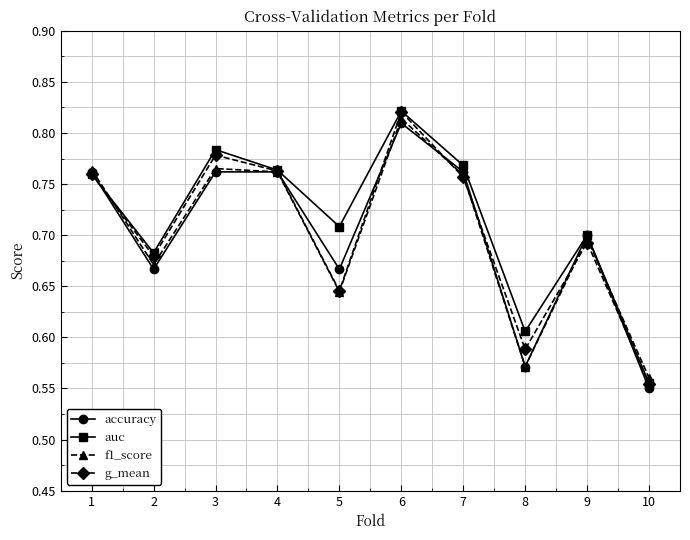

The f1_score series shows 1.2 at 9. True or false?

False